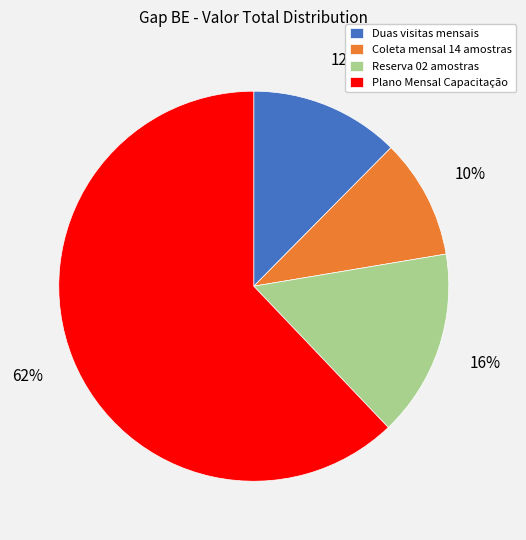

The Reserva 02 amostras slice represents 16% of the pie. True or false?

True